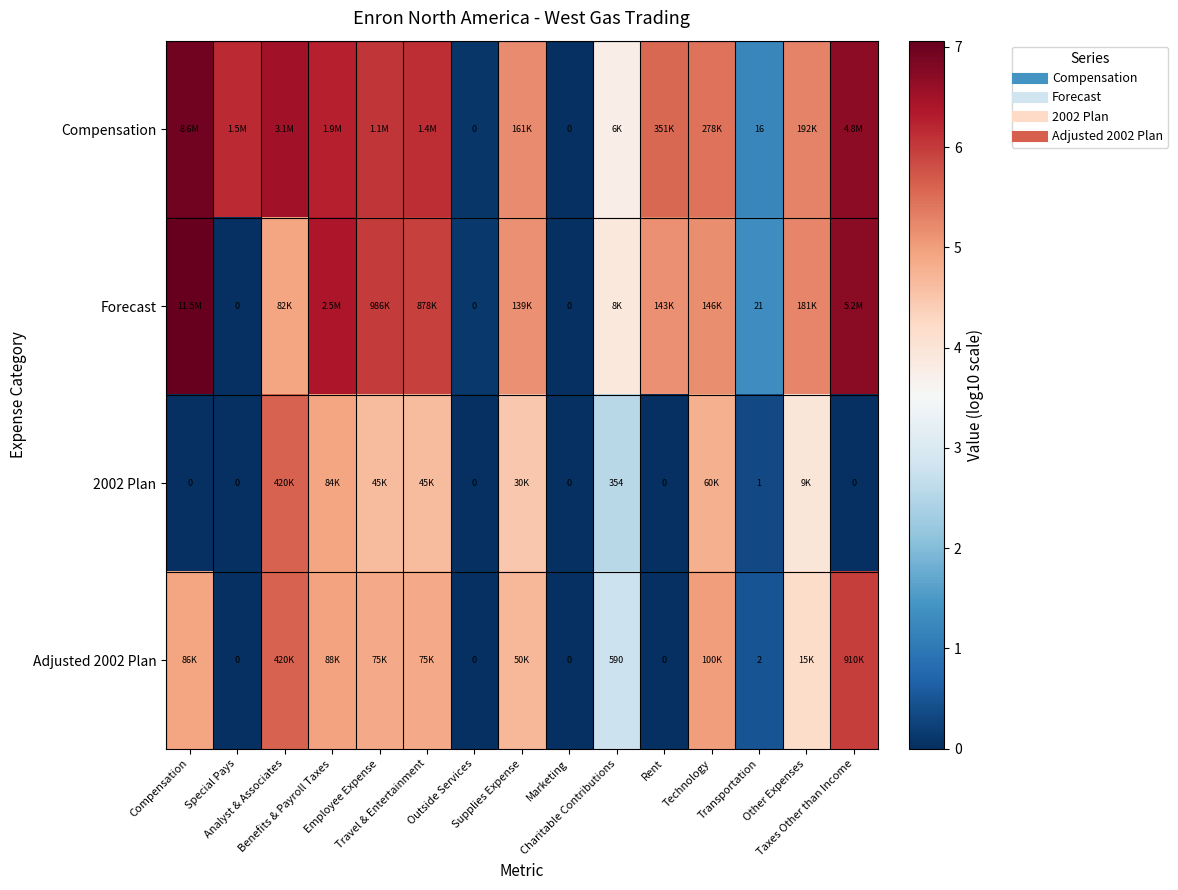

Where is Adjusted 2002 Plan nearest to the value 2?

Charitable Contributions